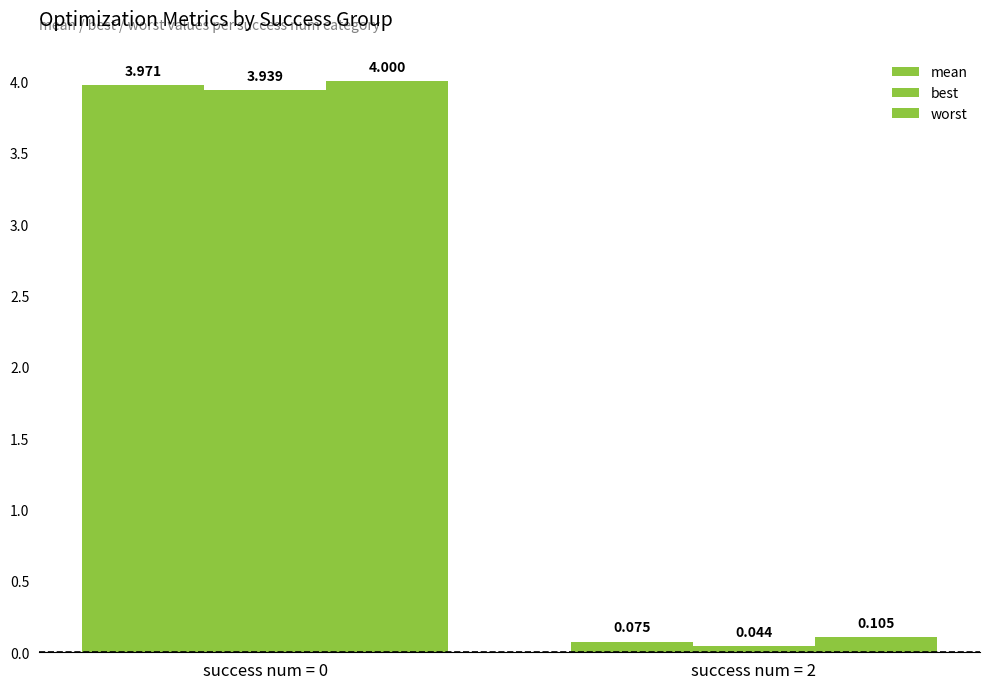

At which category is the sum across all series the highest?

success num = 0